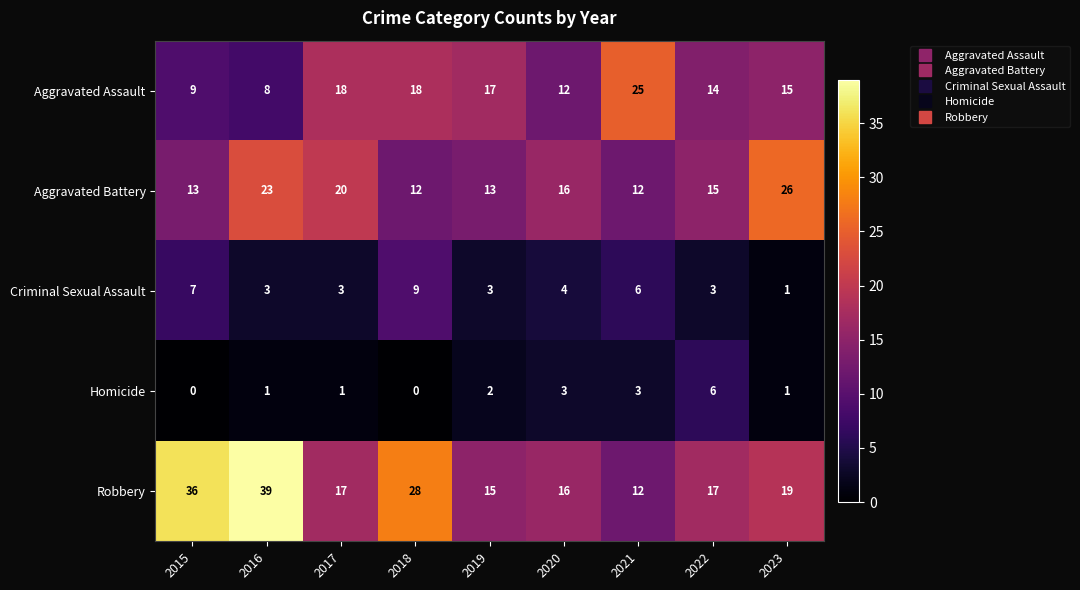

At how many categories does at least one series exceed 19?

6